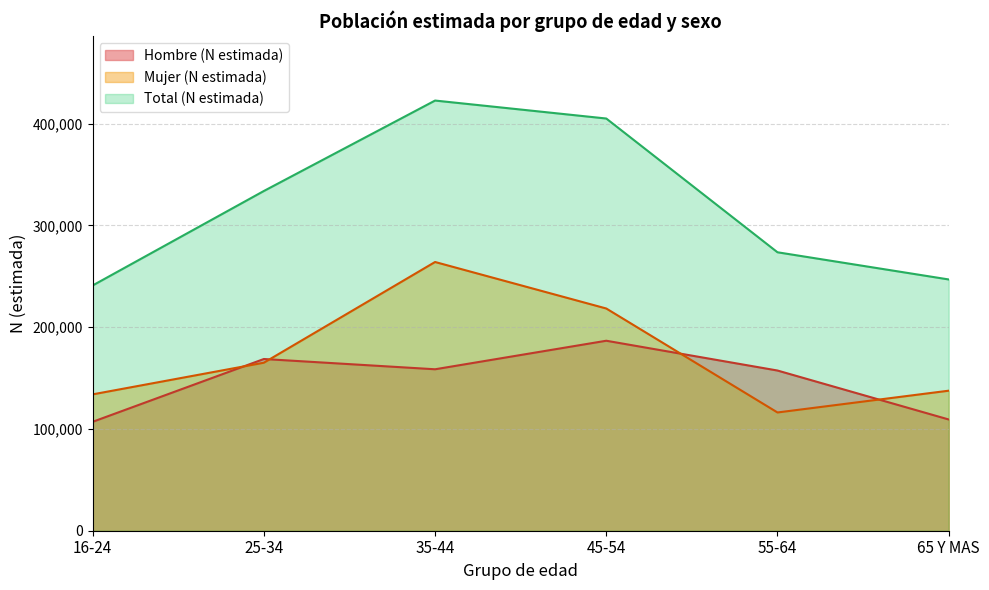

What is the label of the 2nd point from the left?

25-34